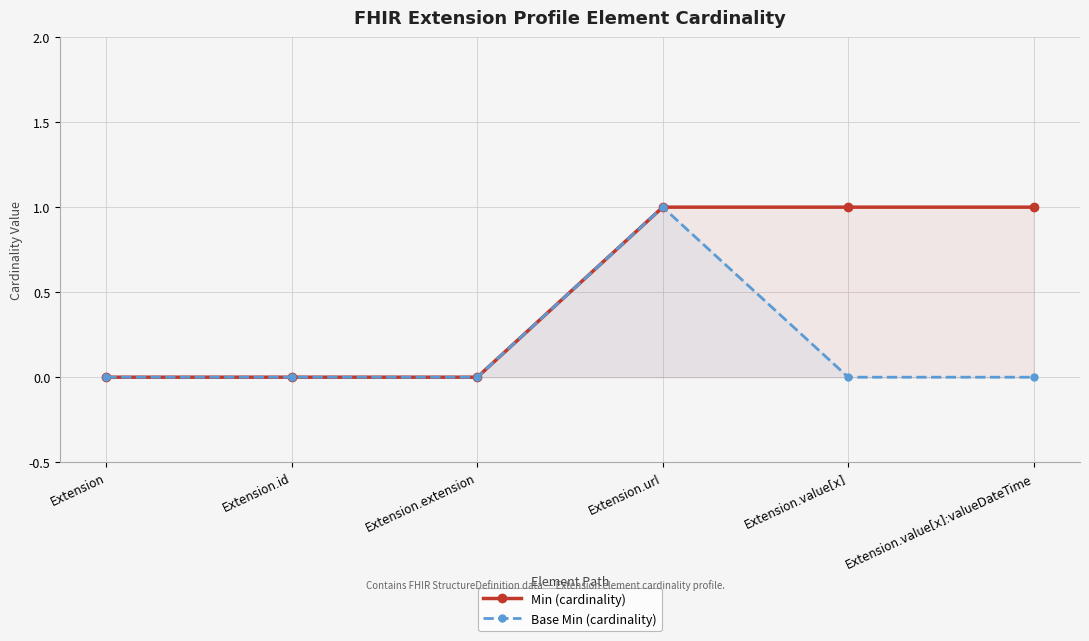

Which label corresponds to the largest value in the chart?

Extension.url